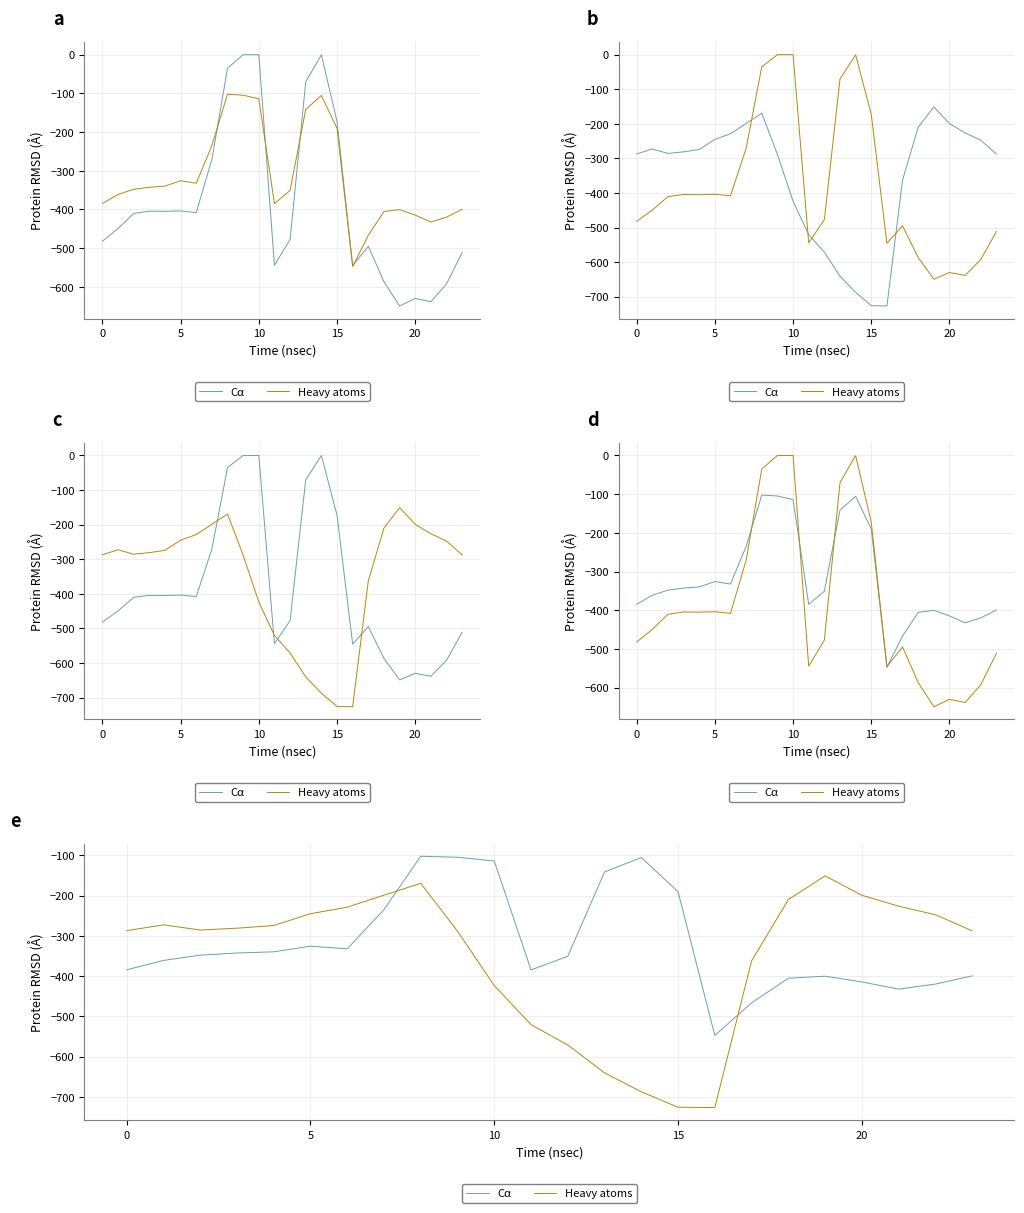

At 16, list the series in order from largest to smallest.

Cα, Heavy atoms